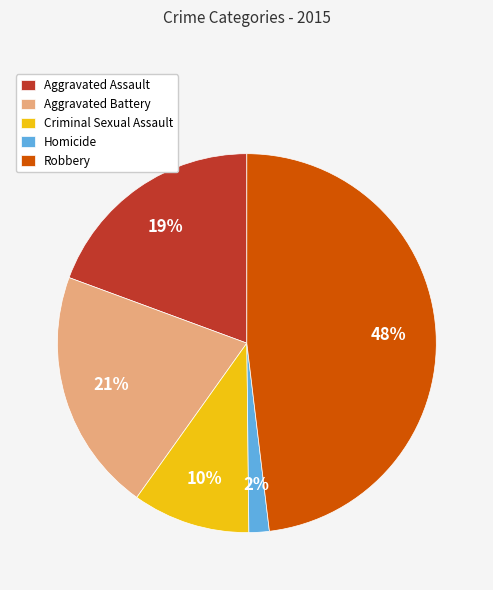

Do Robbery and Aggravated Assault together represent more than half of the pie?

Yes